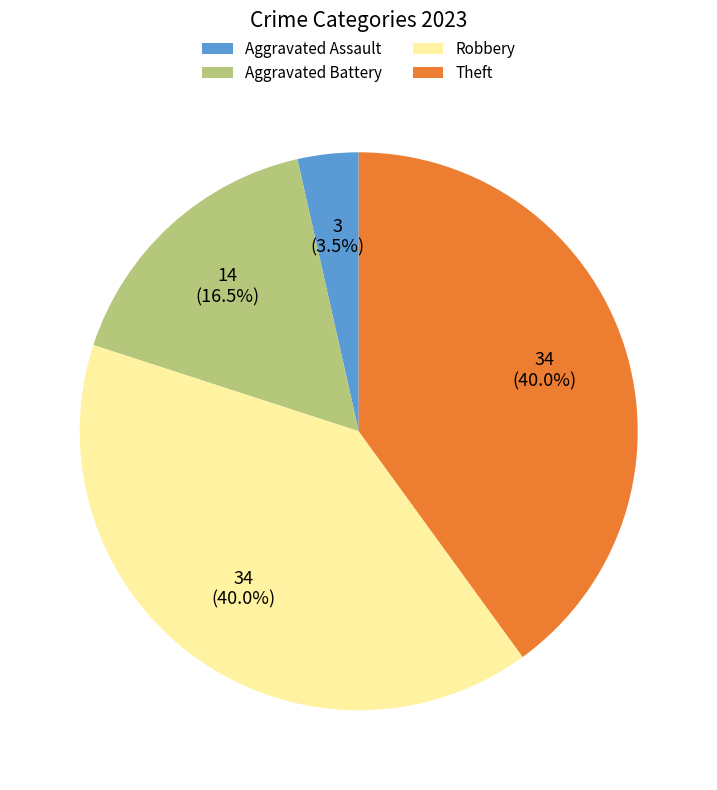

Which category has the smallest portion of the pie?

Aggravated Assault